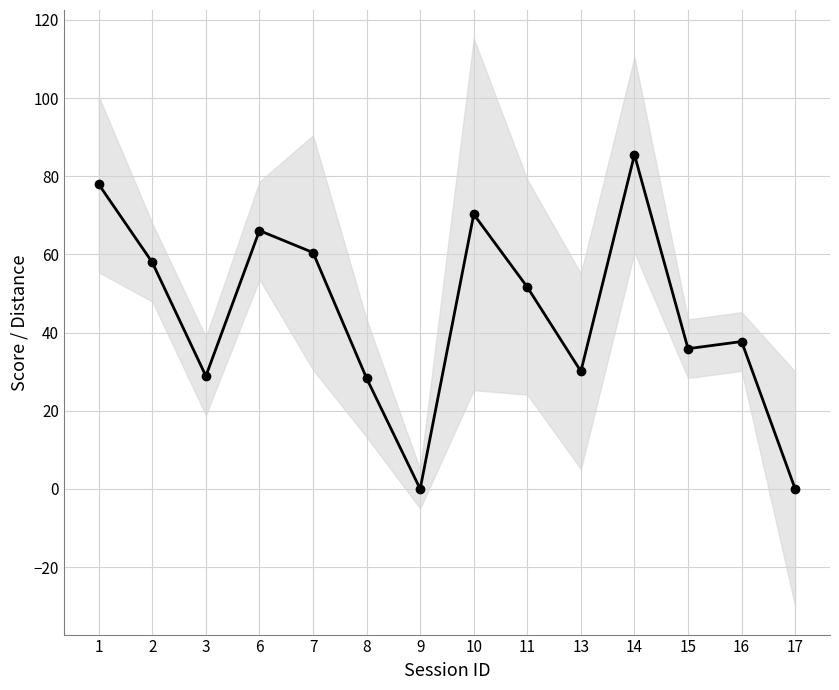

How many values are below 51?

7